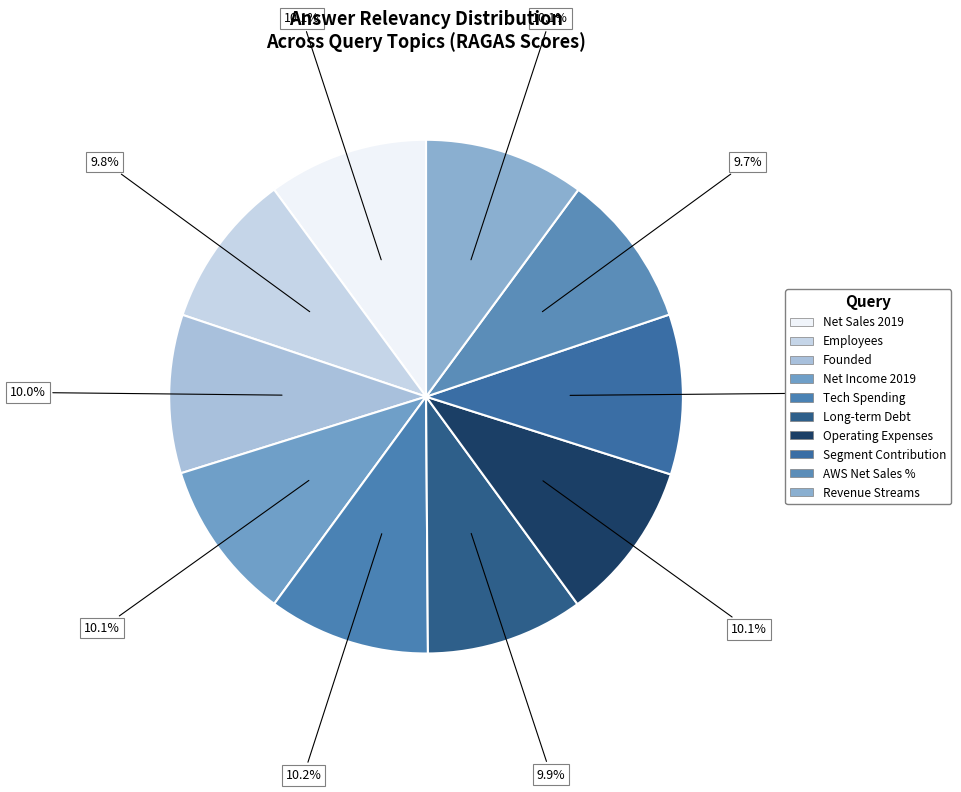

How many slices are in this pie chart?

10